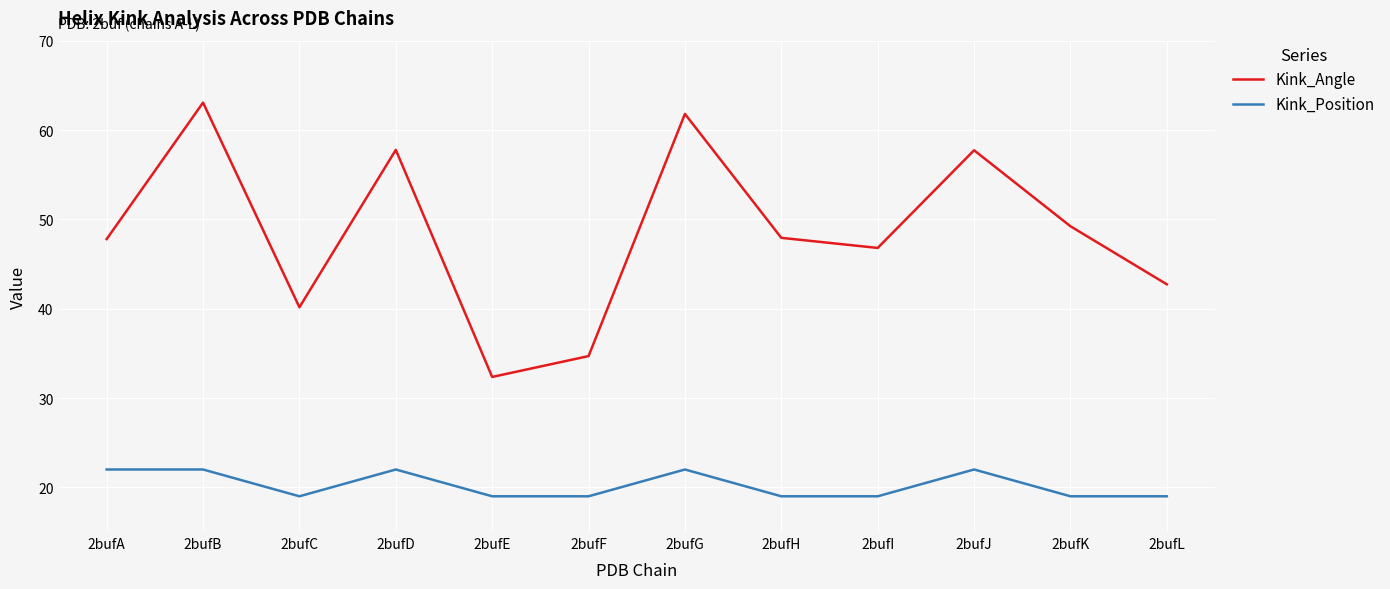

Is the value of Kink_Angle at 2bufD greater than the value of Kink_Position at 2bufB?

Yes